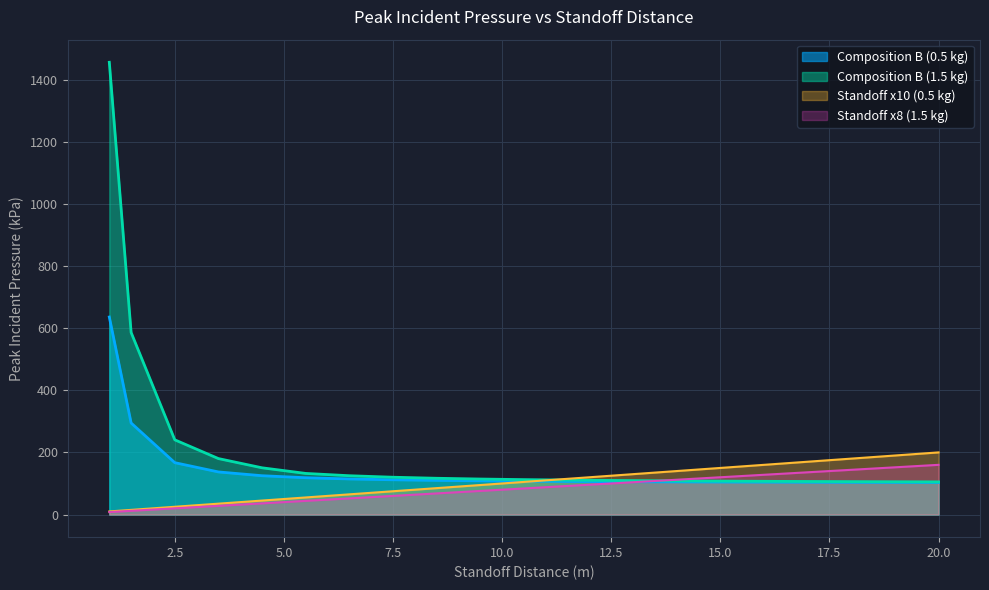

Is the value of Standoff (CompB 1.5kg) at 0.5 greater than the value of Standoff (CompB 0.5kg) at 0.5?

No